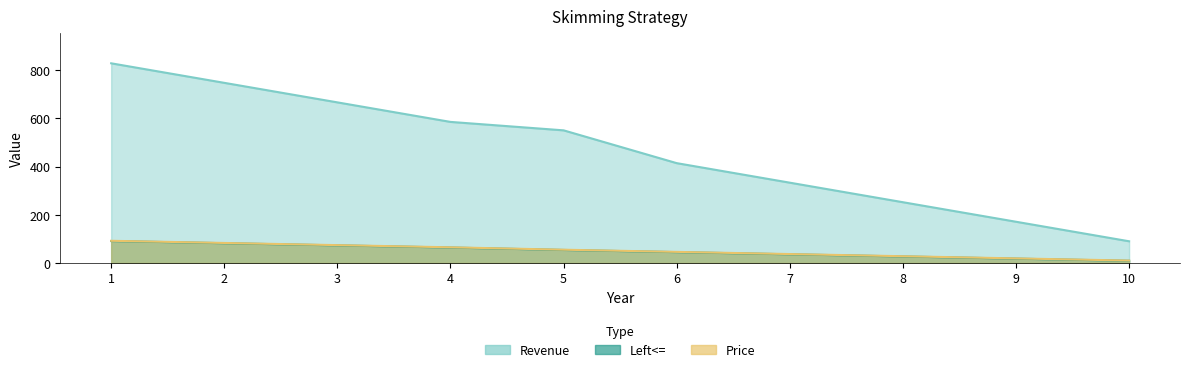

How many lines are shown in the chart?

3